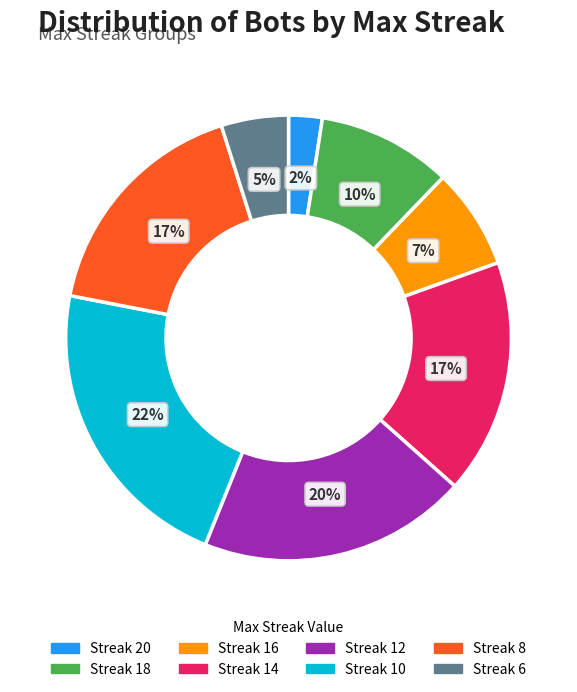

What percentage is the Streak 20 slice, to the nearest percent?

2%